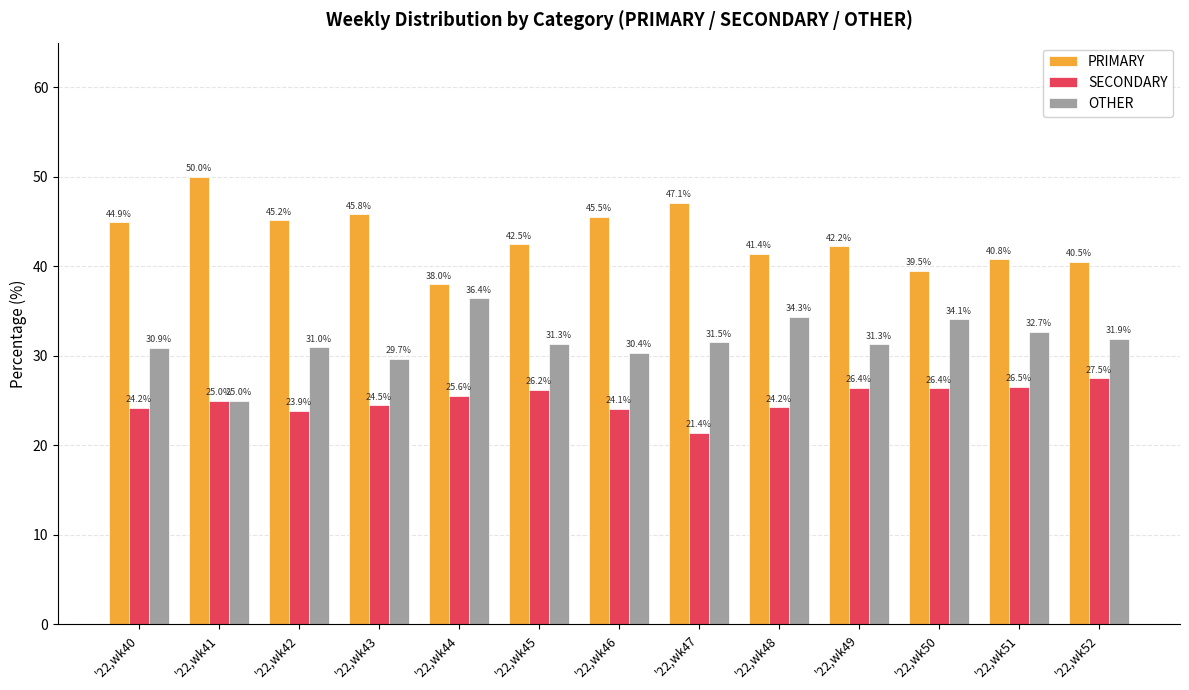

What is the spread (max minus min) of values at '22,wk52?

13.0